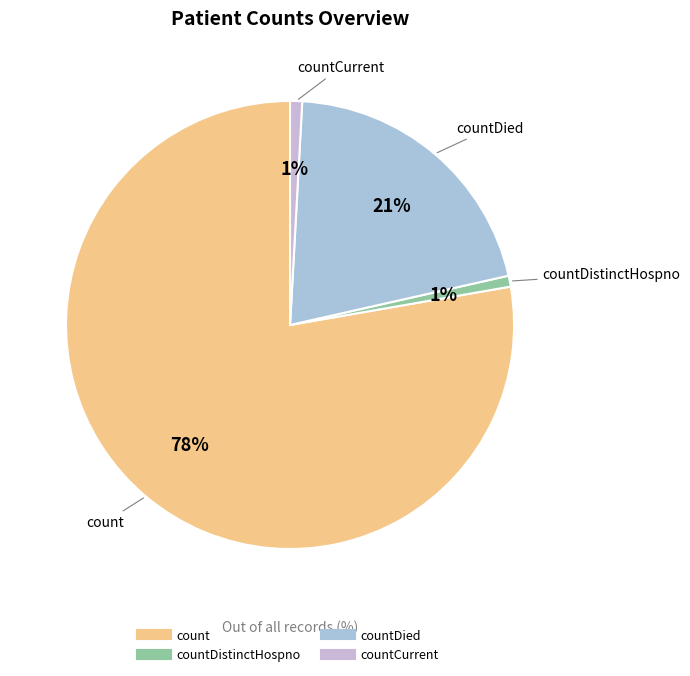

Count the number of slices in the pie.

4